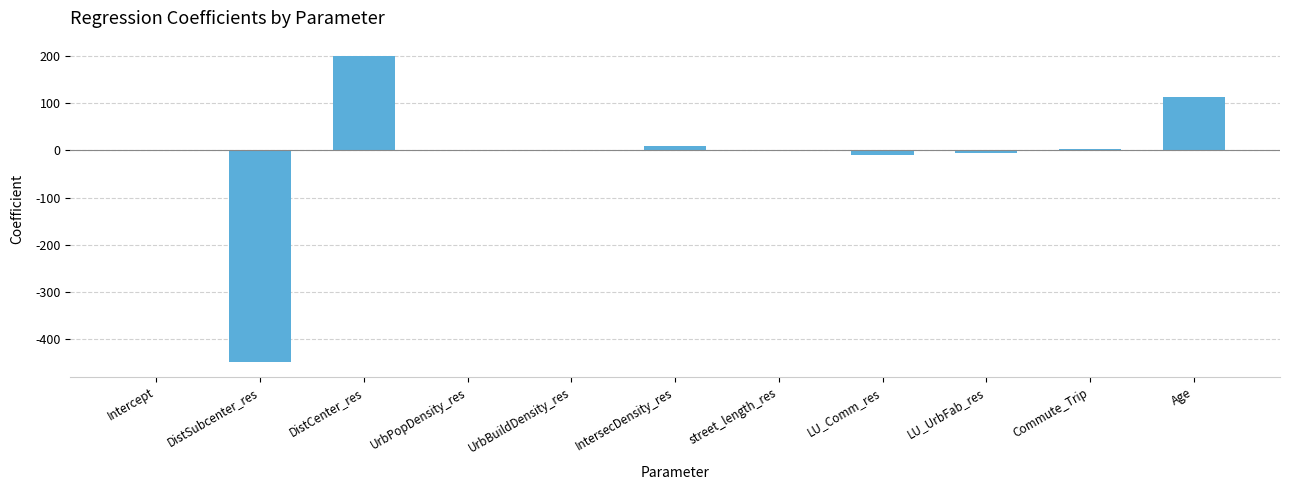

What is the sum of all values?

-137.6